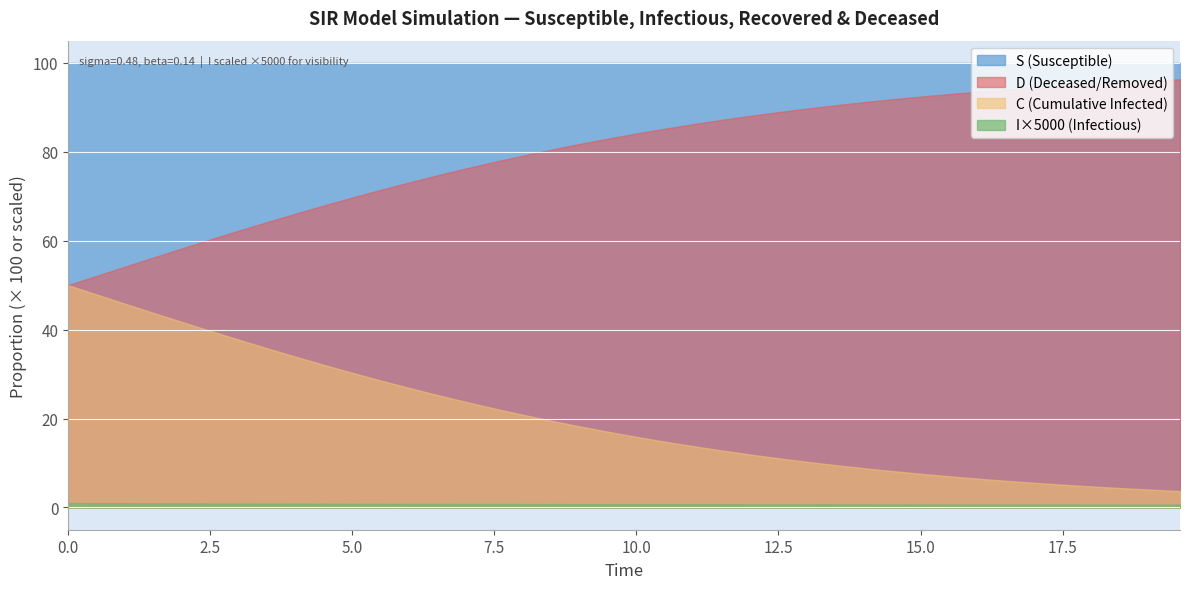

Which series has the largest total across all categories?

S (Susceptible)